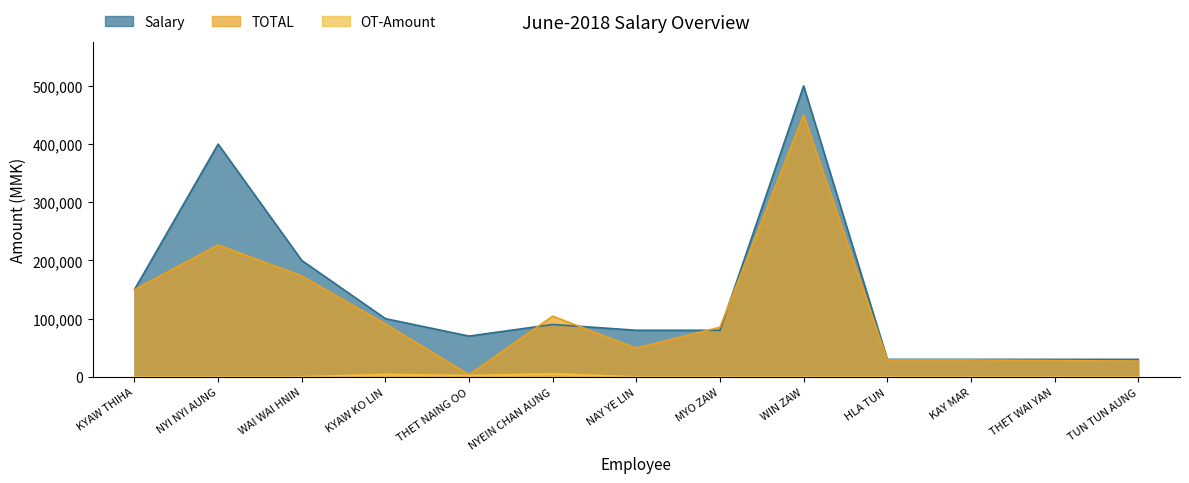

What is the average value of the TOTAL series?

111262